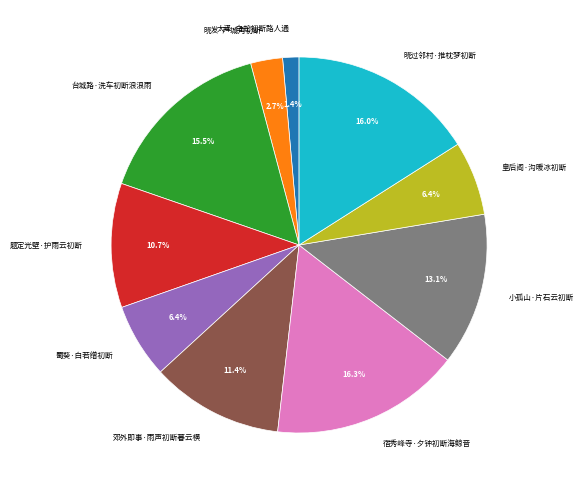

Which category has the smallest portion of the pie?

大泽·白蛇初断路人通